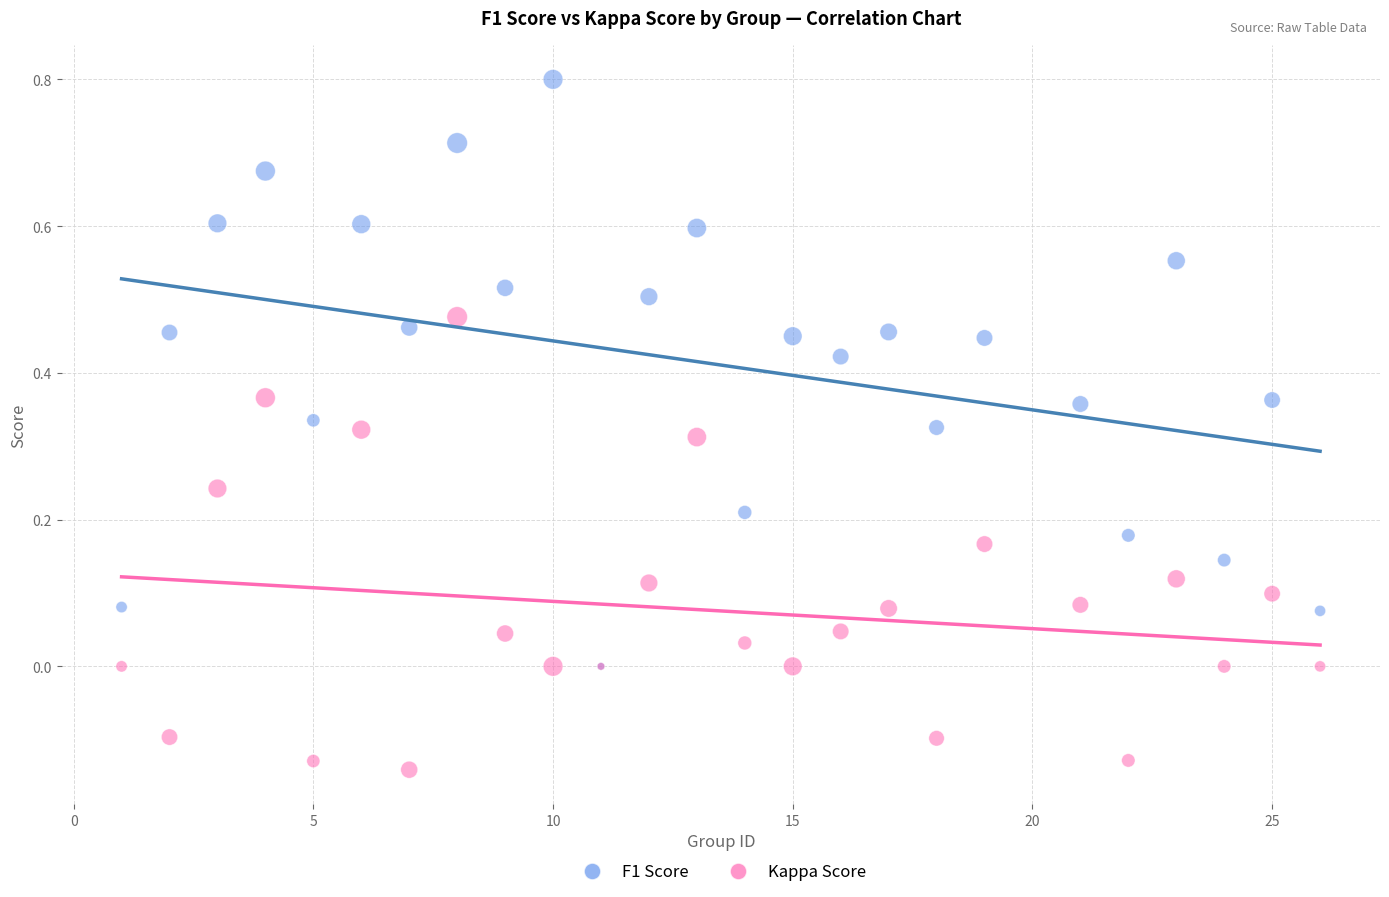

What are all the series names shown in the legend?

F1 Score, Kappa Score